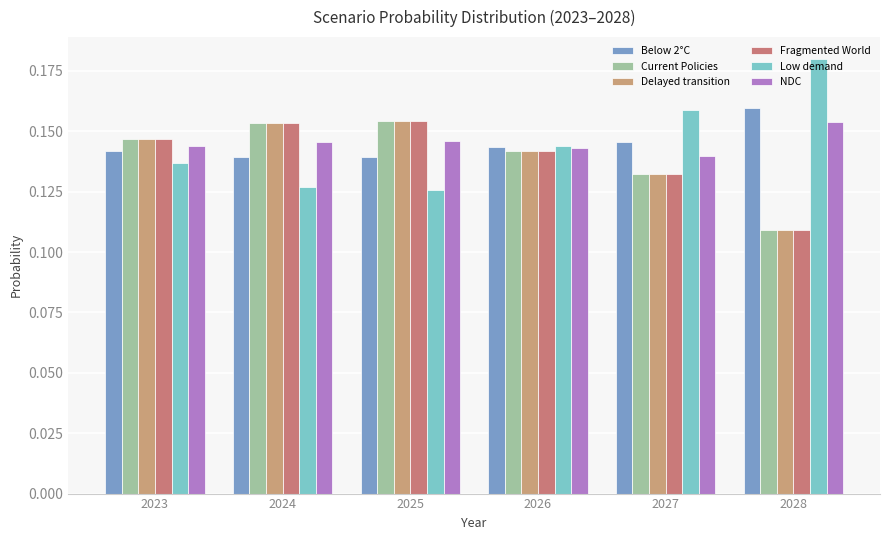

At which category is the sum across all series the highest?

2025